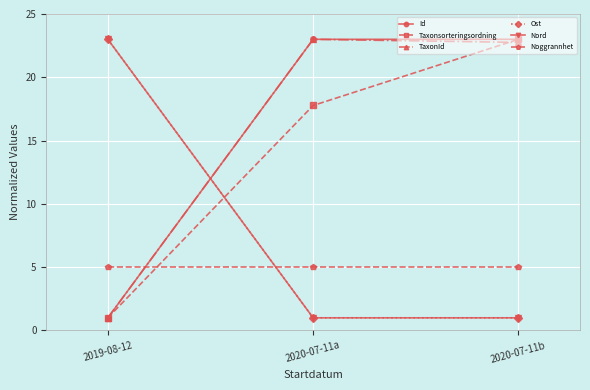

Reading left to right, transcribe all the data shown in this chart.

Id: 1.0	23.0	23.0
Taxonsorteringsordning: 1.0	17.8	23.0
TaxonId: 1.0	23.0	22.8
Ost: 23.0	1.0	1.0
Nord: 23.0	1.0	1.0
Noggrannhet: 5.0	5.0	5.0